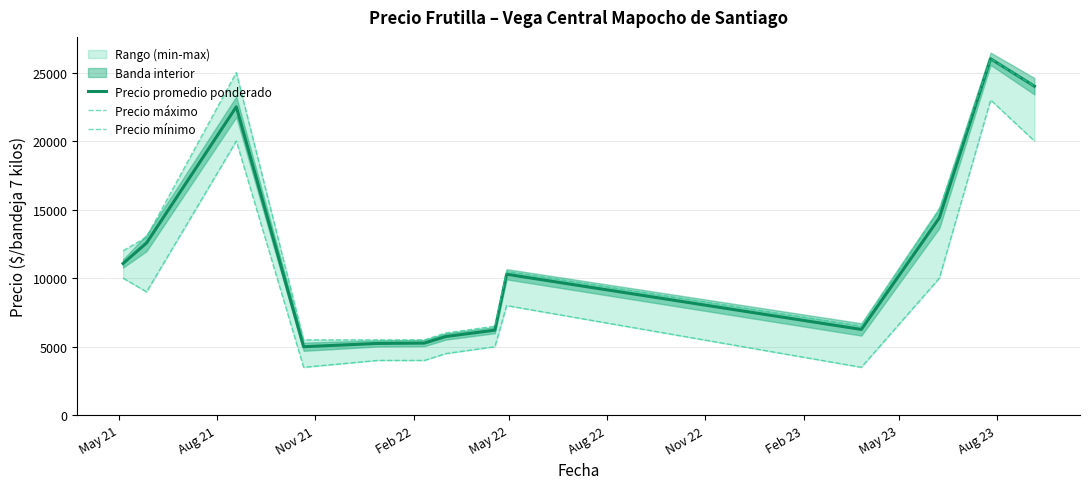

How many lines are shown in the chart?

3